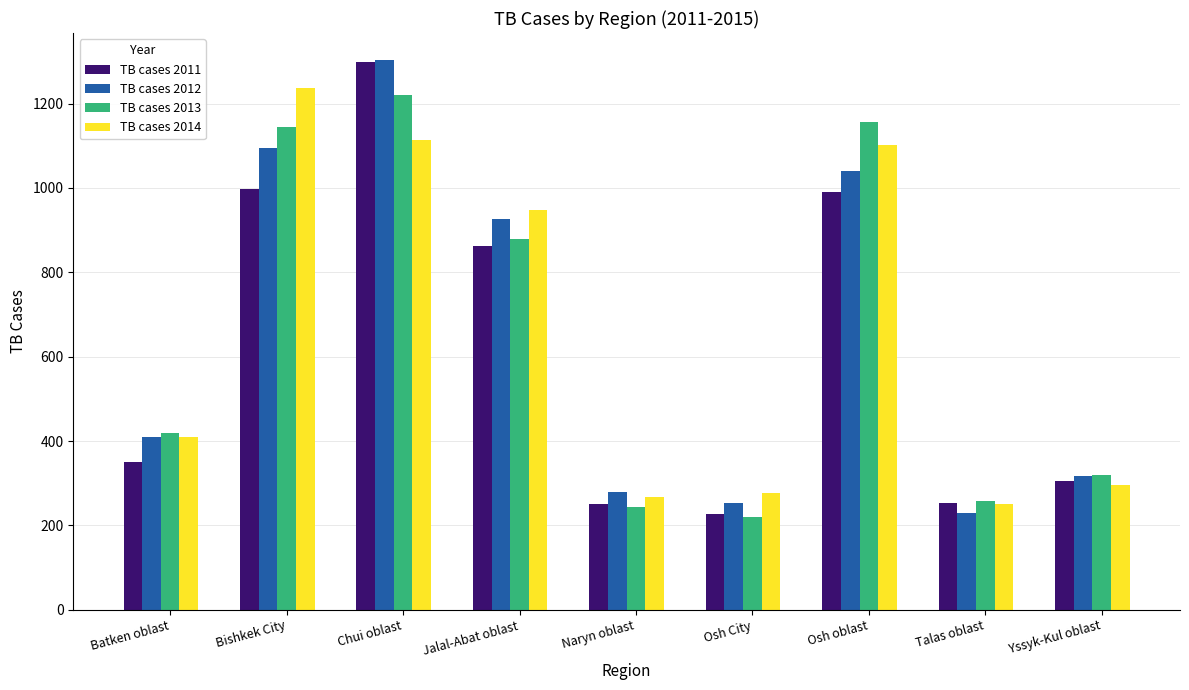

Is the value of TB cases 2013 at Jalal-Abat oblast greater than the value of TB cases 2011 at Bishkek City?

No